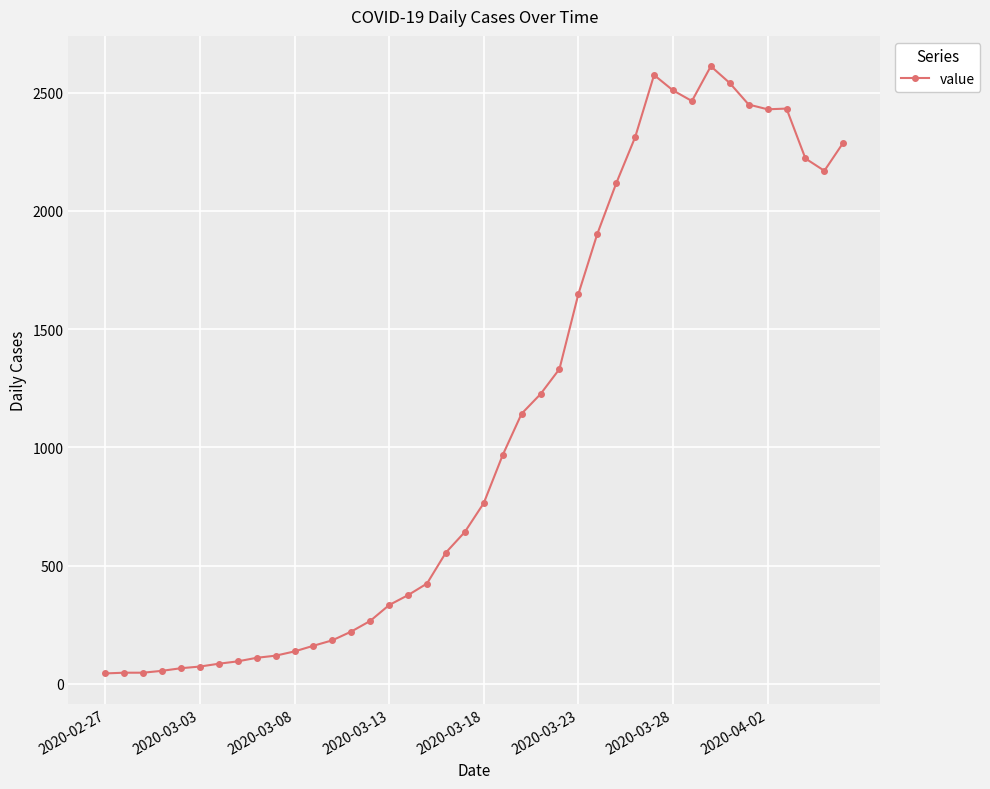

What is the maximum value shown in the chart?

2611